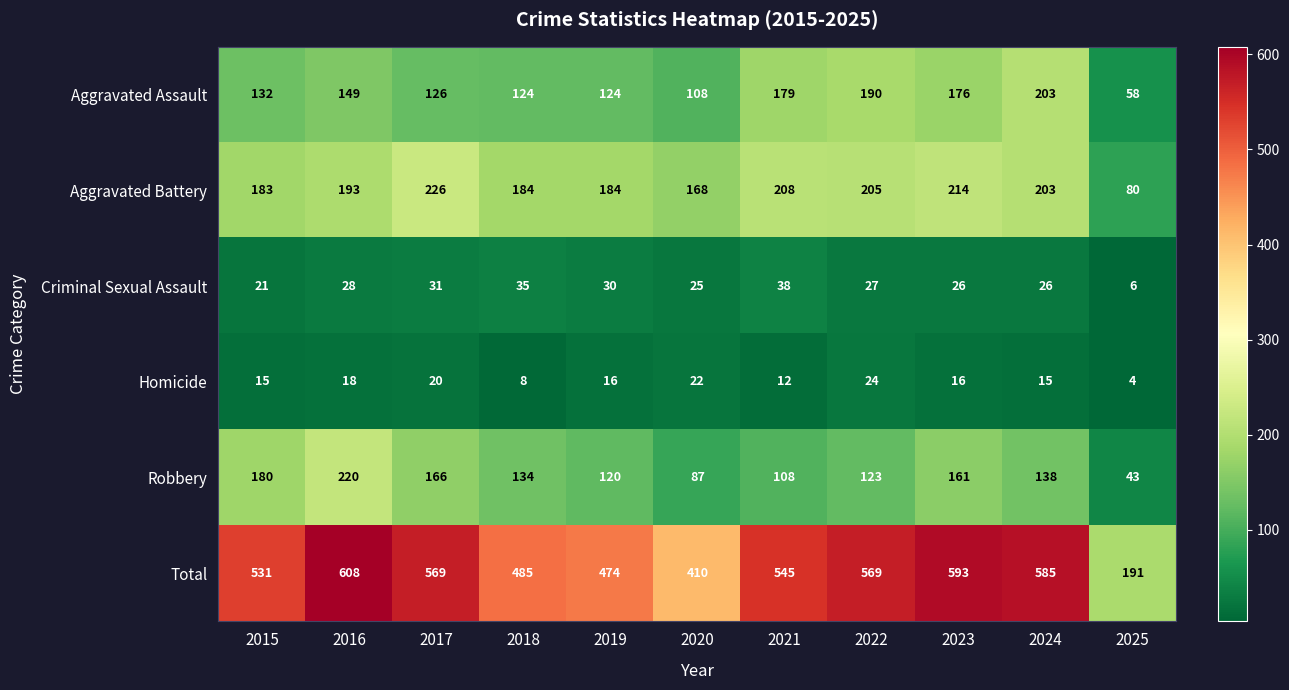

What value does the Aggravated Assault series have at 2020?

108